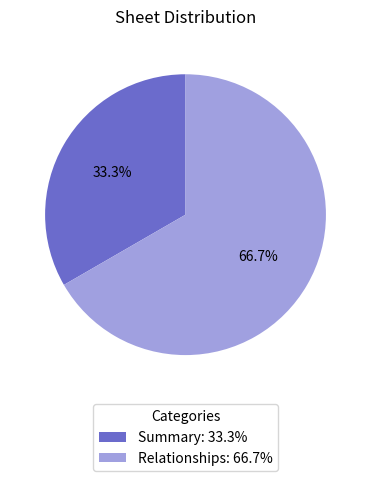

The Relationships slice represents 61% of the pie. True or false?

False